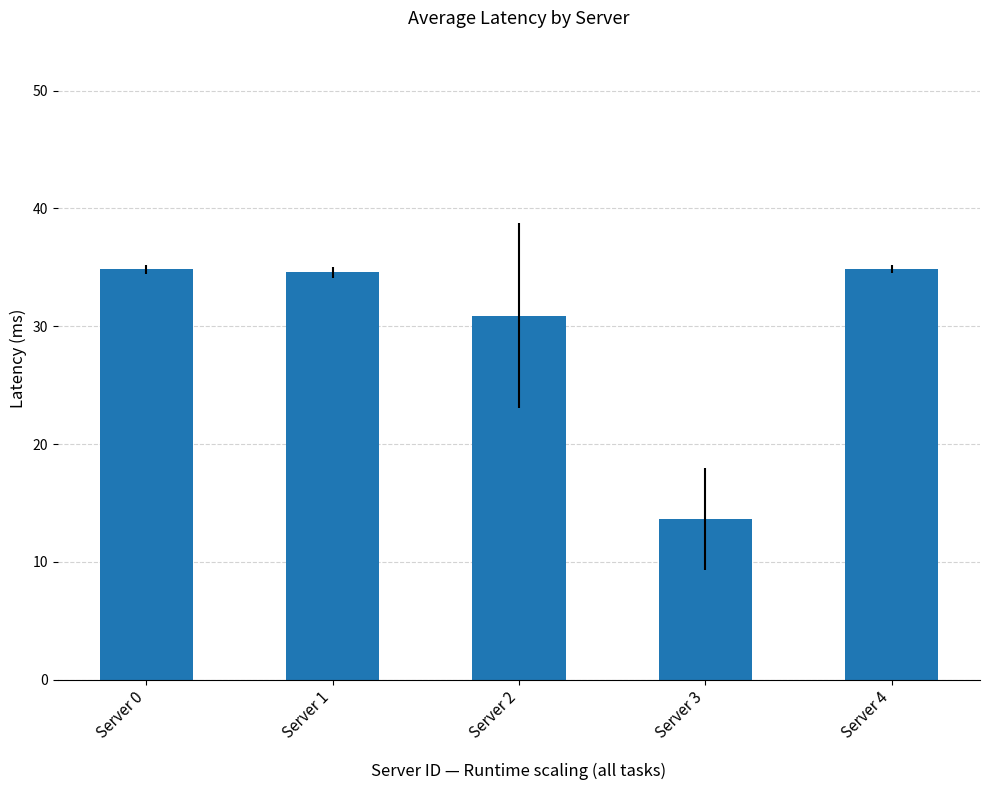

What is the sum of all values?

148.8